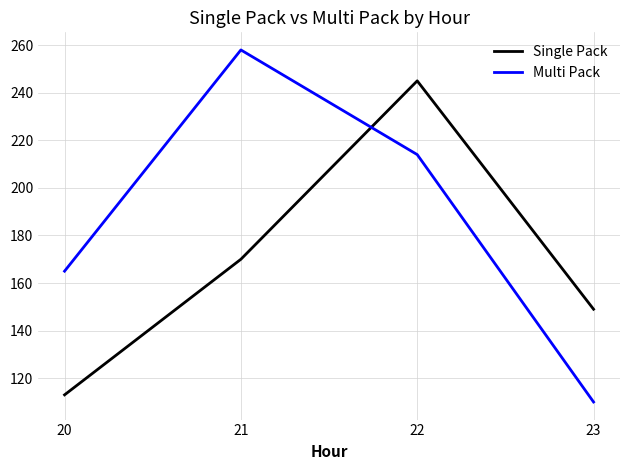

What is the average value of the Multi Pack series?

187